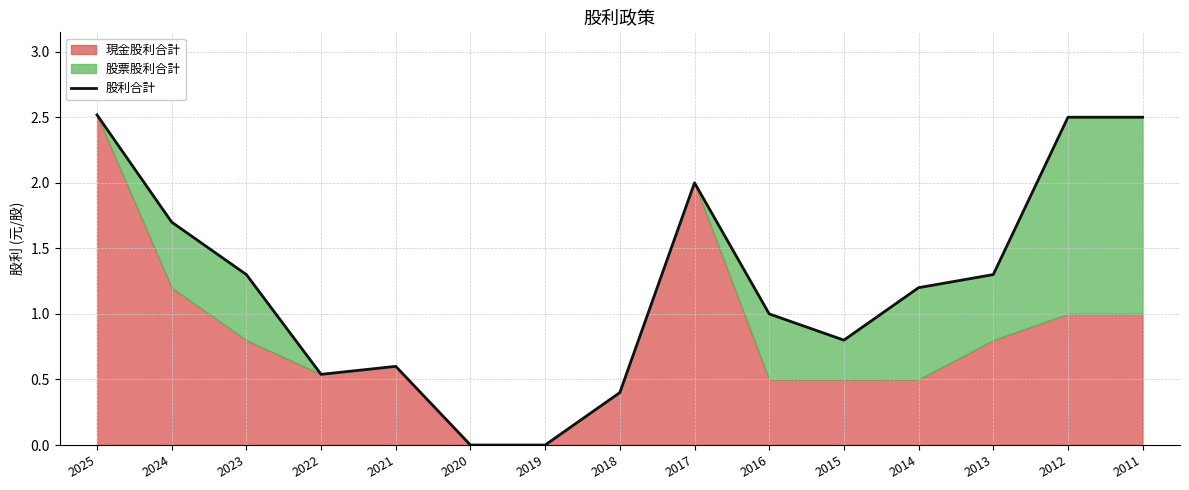

How many lines are shown in the chart?

1